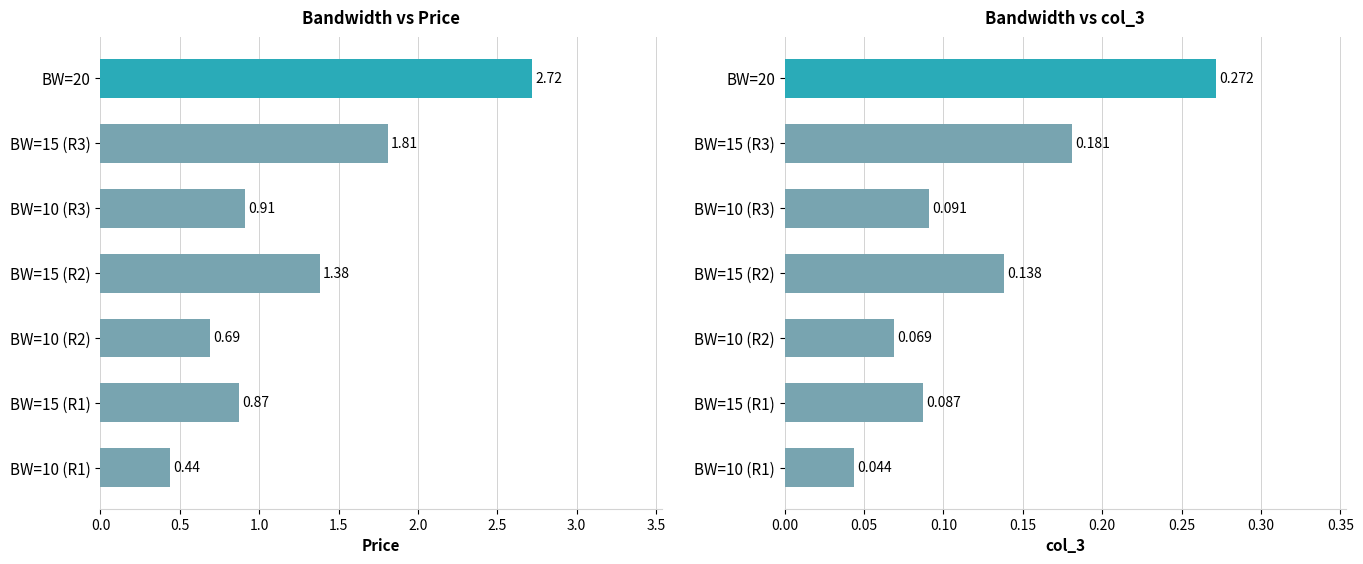

At how many categories does at least one series exceed 0?

7